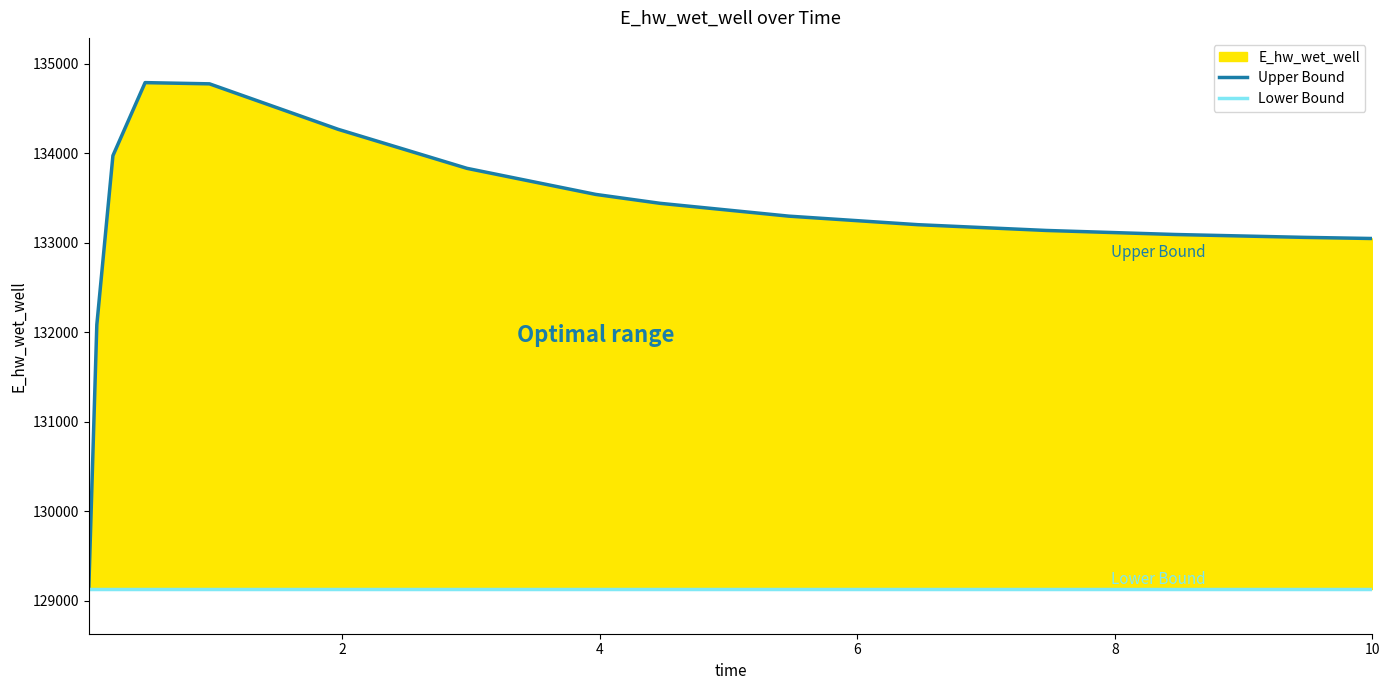

True or false: Upper Bound and Lower Bound intersect in this chart.

False